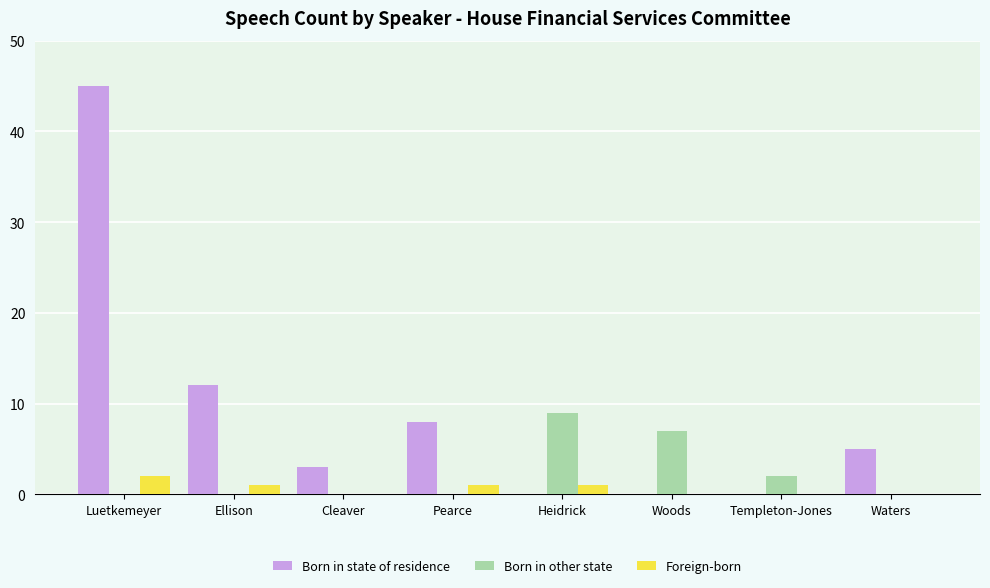

Reading right to left, extract all data points from this chart.

Born in state of residence: Waters=5	Templeton-Jones=0	Woods=0	Heidrick=0	Pearce=8	Cleaver=3	Ellison=12	Luetkemeyer=45
Born in other state: Waters=0	Templeton-Jones=2	Woods=7	Heidrick=9	Pearce=0	Cleaver=0	Ellison=0	Luetkemeyer=0
Foreign-born: Waters=0	Templeton-Jones=0	Woods=0	Heidrick=1	Pearce=1	Cleaver=0	Ellison=1	Luetkemeyer=2